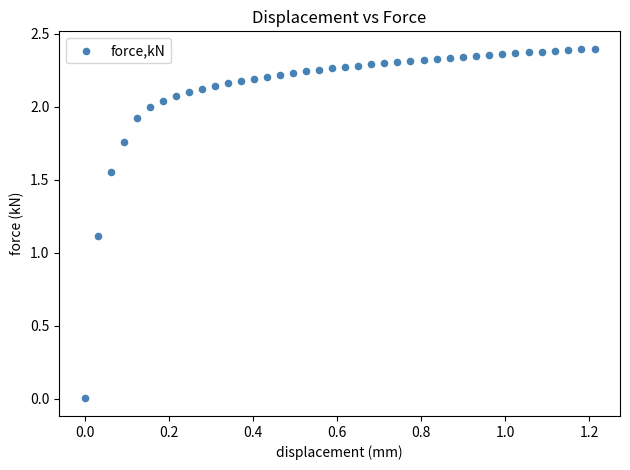

What is the range of X values (max minus min)?

1.2